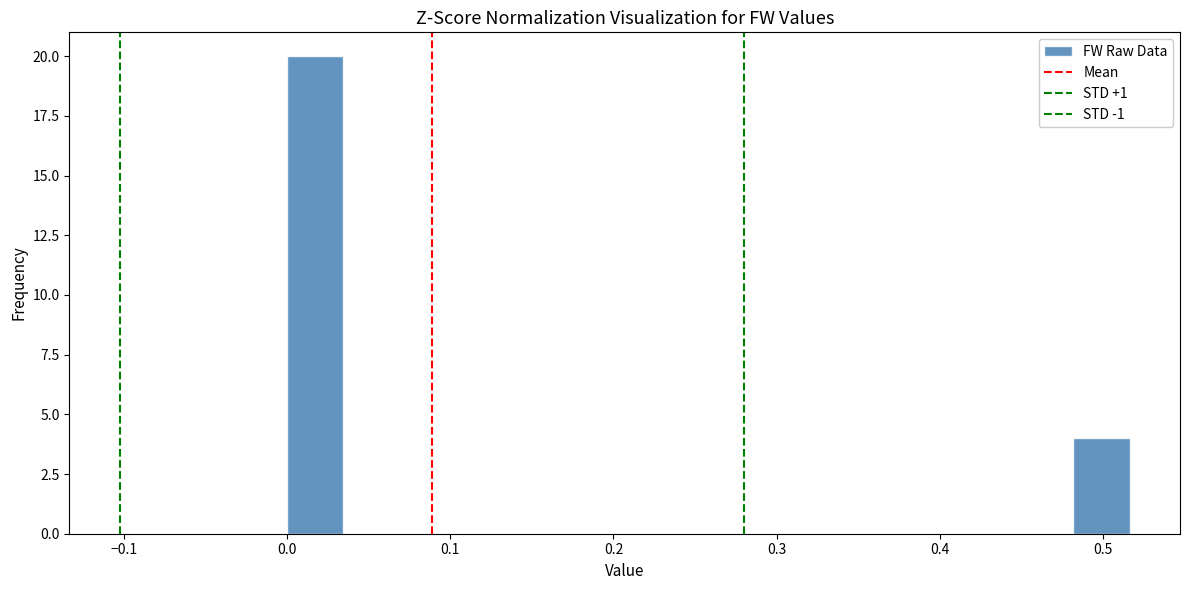

Around what value on the x-axis is the tallest bar? Give the approximate position of its centre, as read against the axis.

0.02